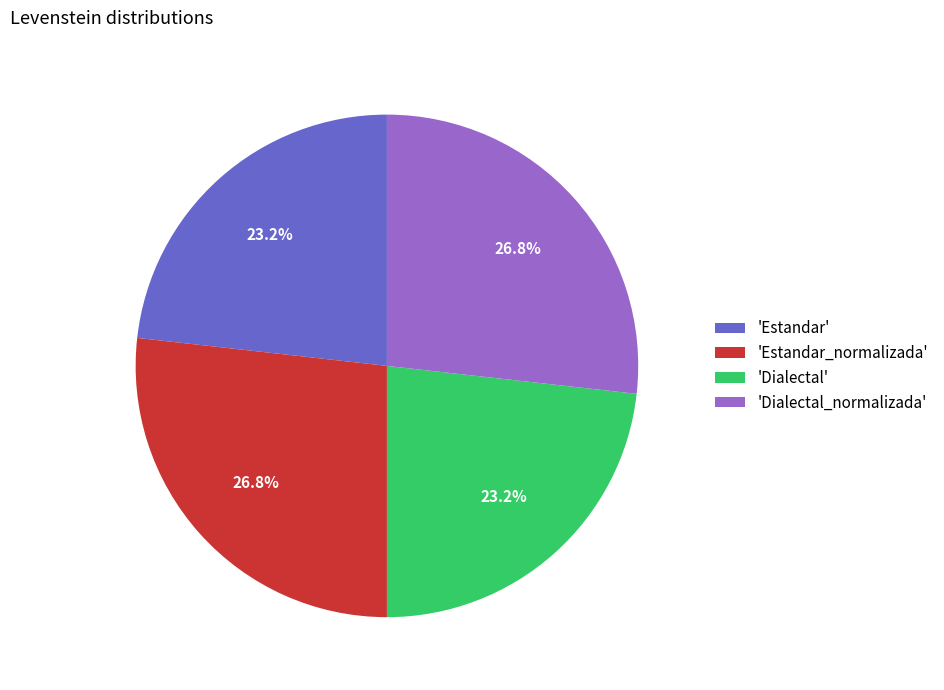

Is 'Dialectal_normalizada' the majority of the pie?

No